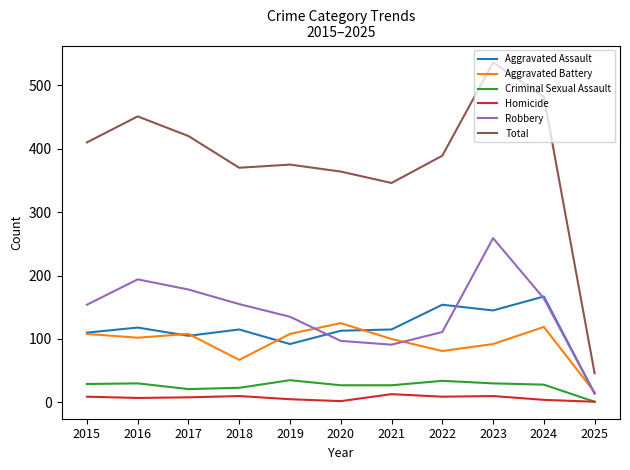

True or false: Total and Robbery intersect in this chart.

False